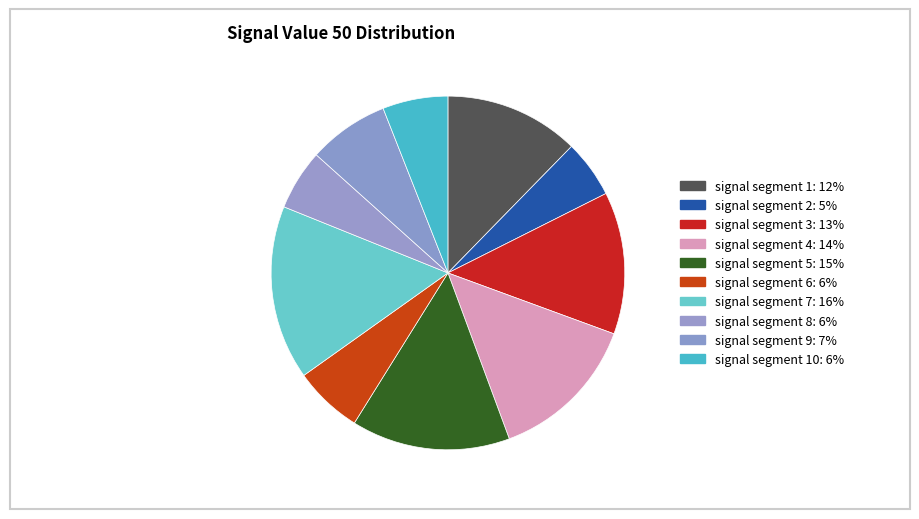

Which category has the biggest portion of the pie?

signal segment 7